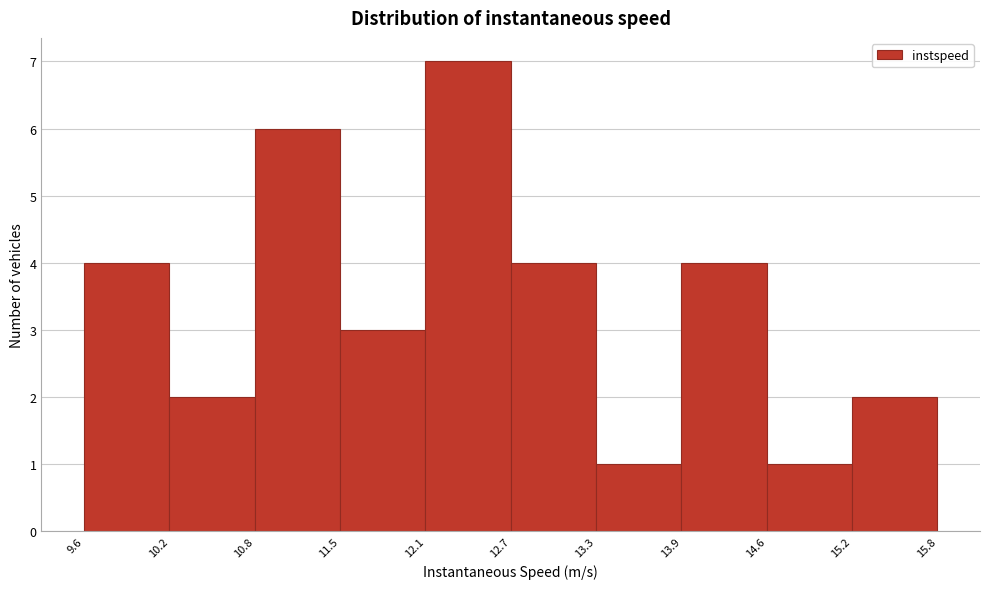

Over which range of the x-axis is the bar tallest?

12.1 to 12.7